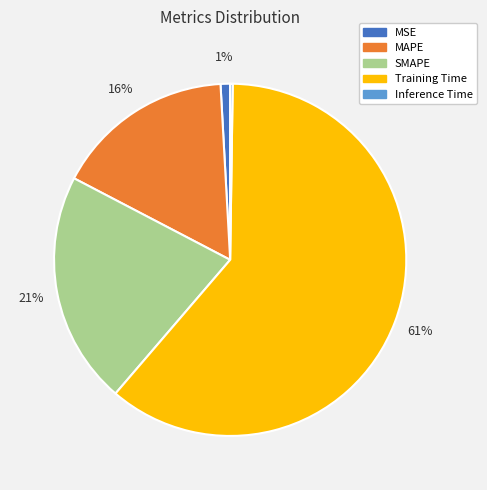

Which slice is the largest?

Training Time